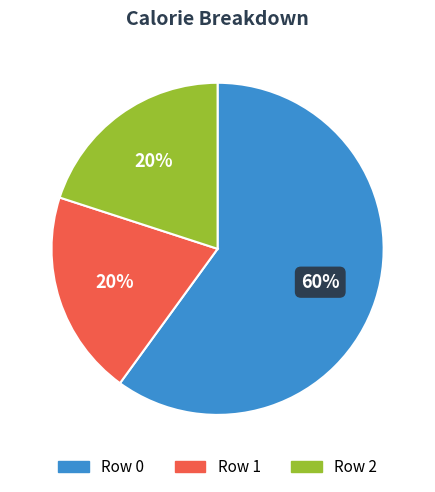

Combined, do Row 1 and Row 0 account for over 50%?

Yes